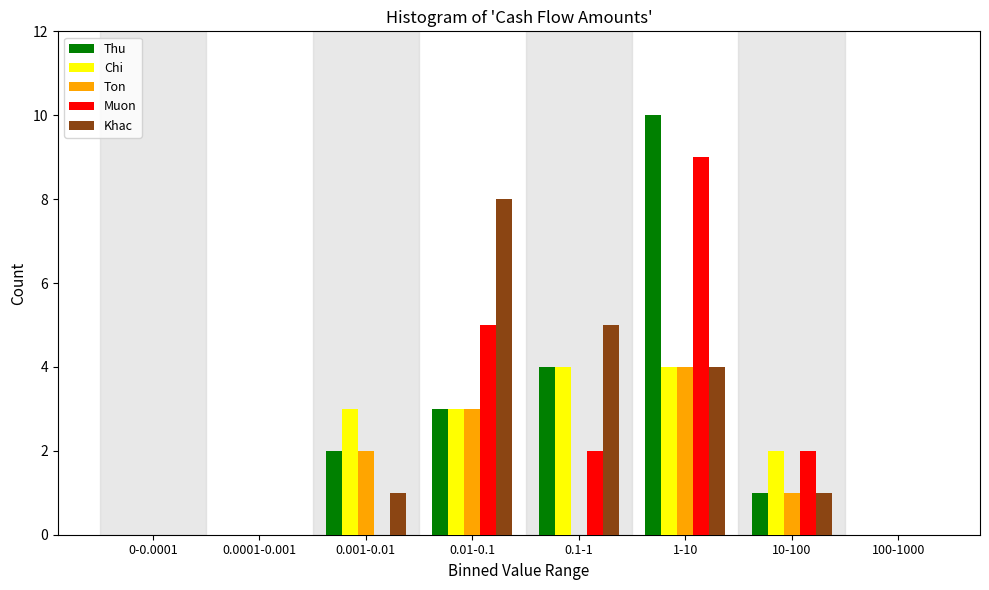

Which label corresponds to the largest value in the chart?

1-10